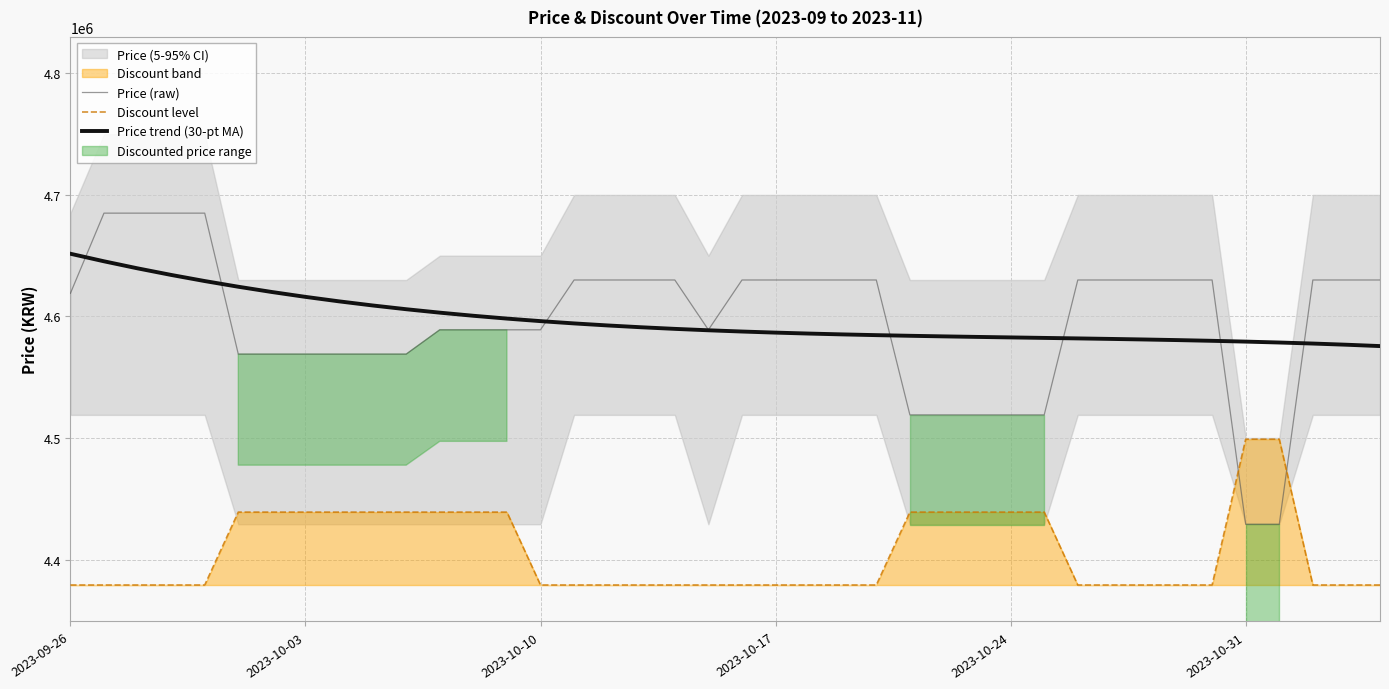

True or false: Discount level and Price trend (30-pt MA) intersect in this chart.

False